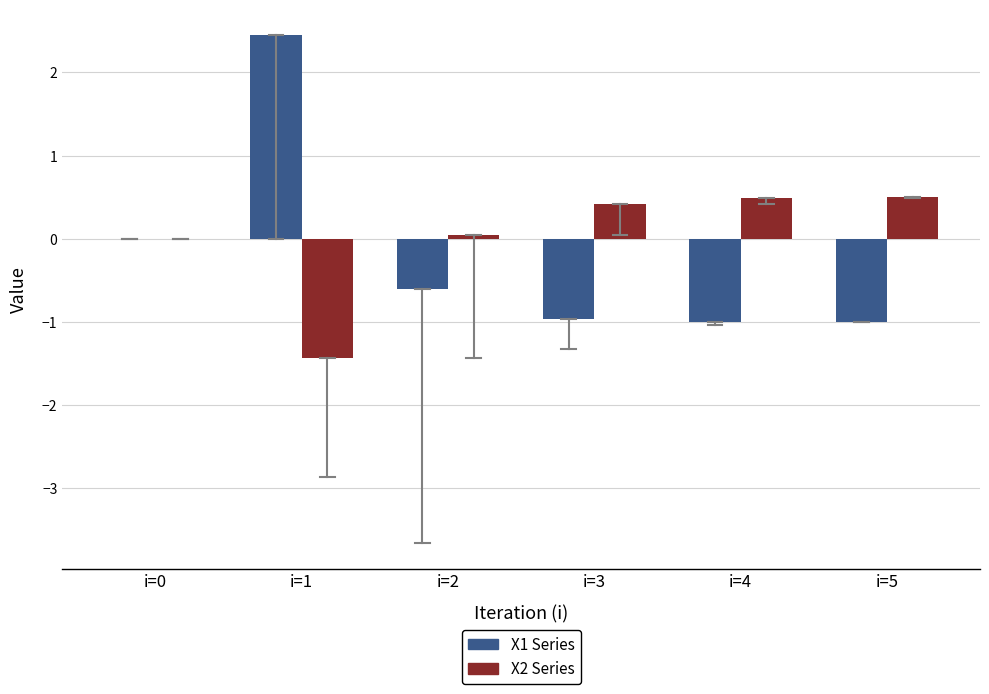

What is the highest value of the X1 Series series?

2.5